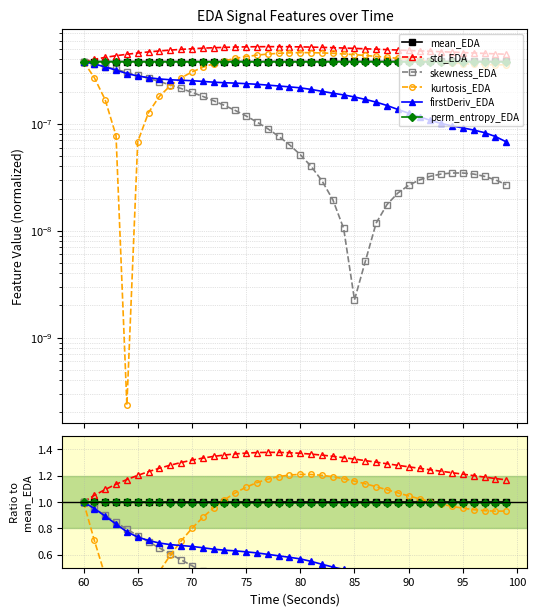

What is the value of the mean_EDA point at the 8th from the left?

1.0